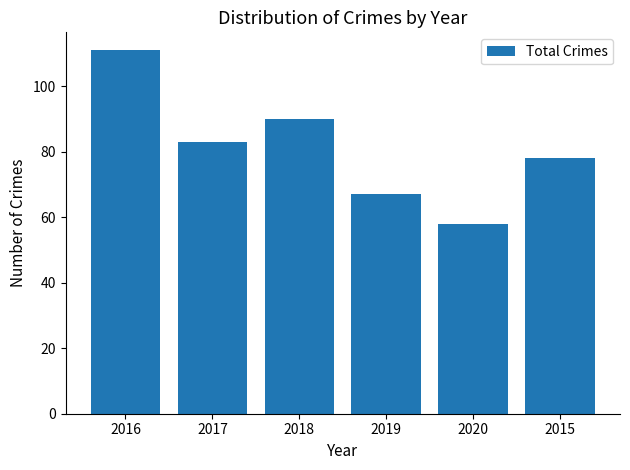

Where is the data nearest to the value 84?

2017